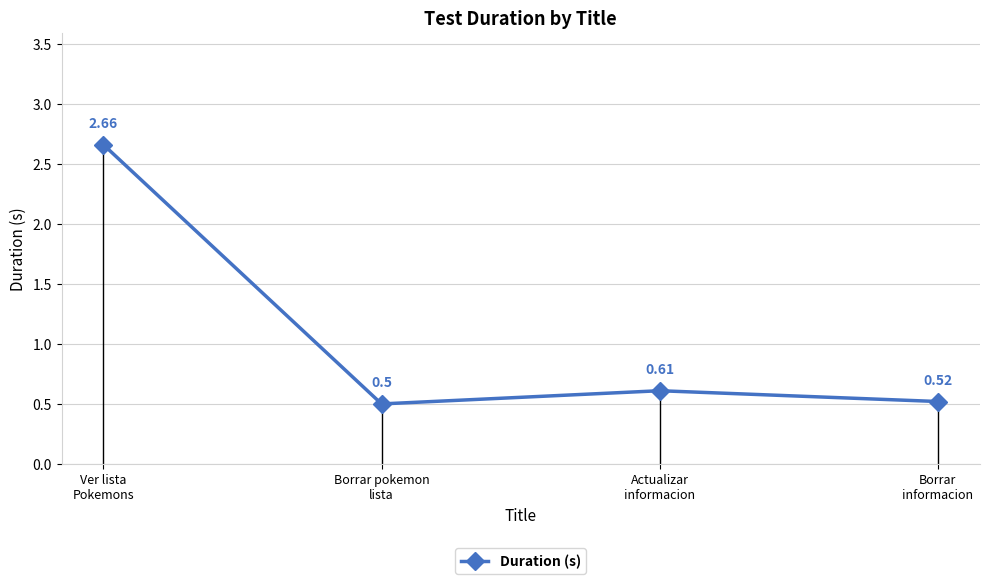

Is this an area chart (filled region under the line)?

No